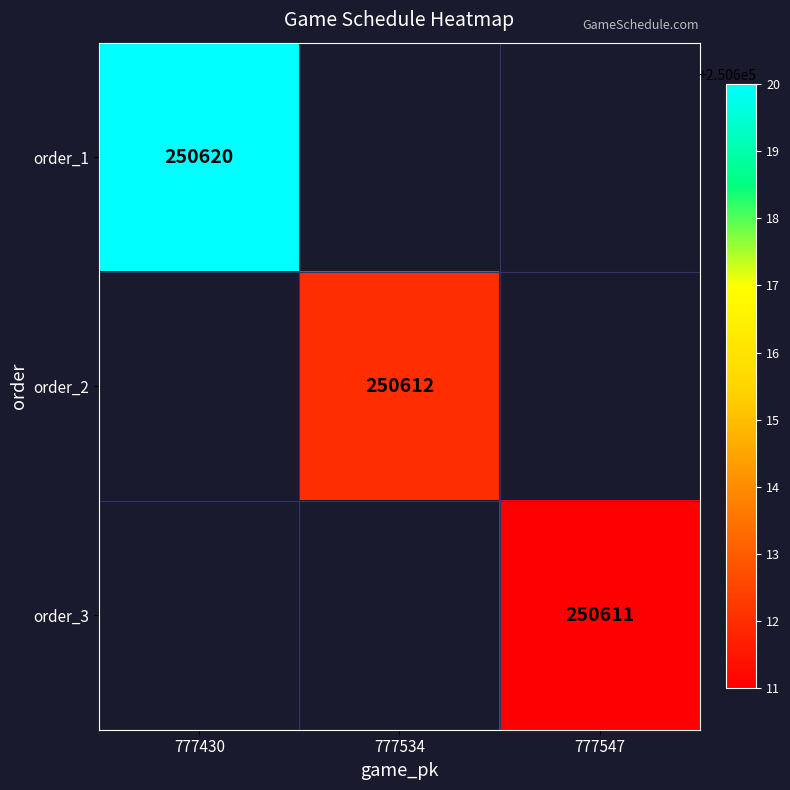

Which category has the lowest value across all series?

777547